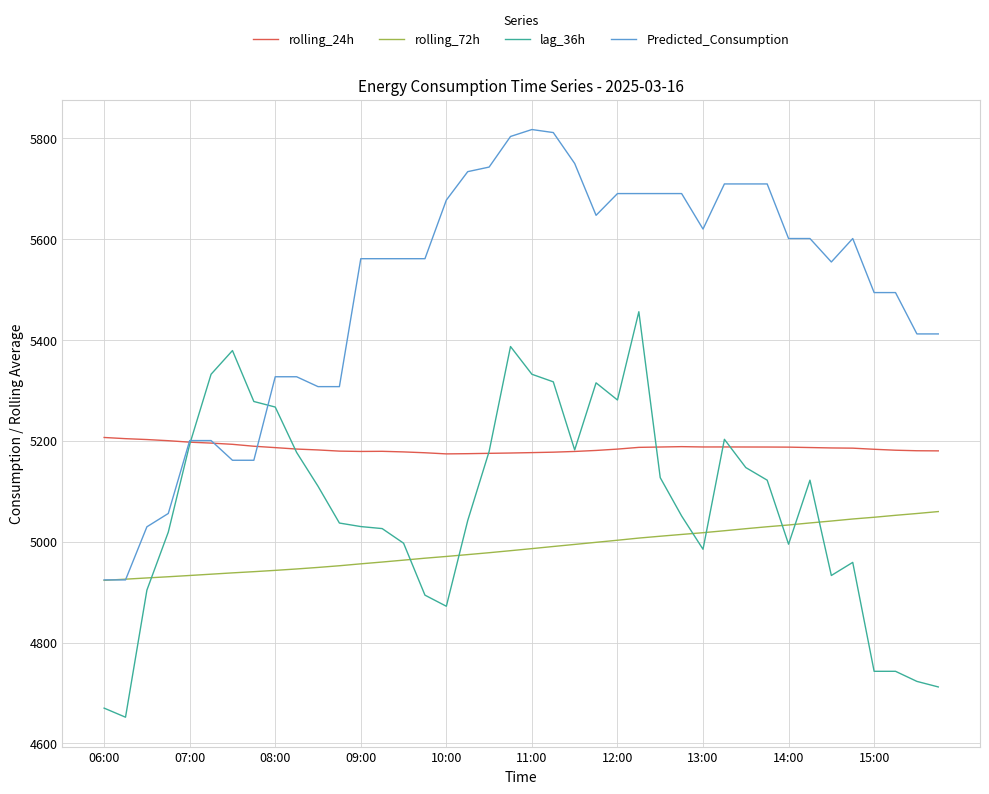

Which series has the largest total across all categories?

Predicted_Consumption